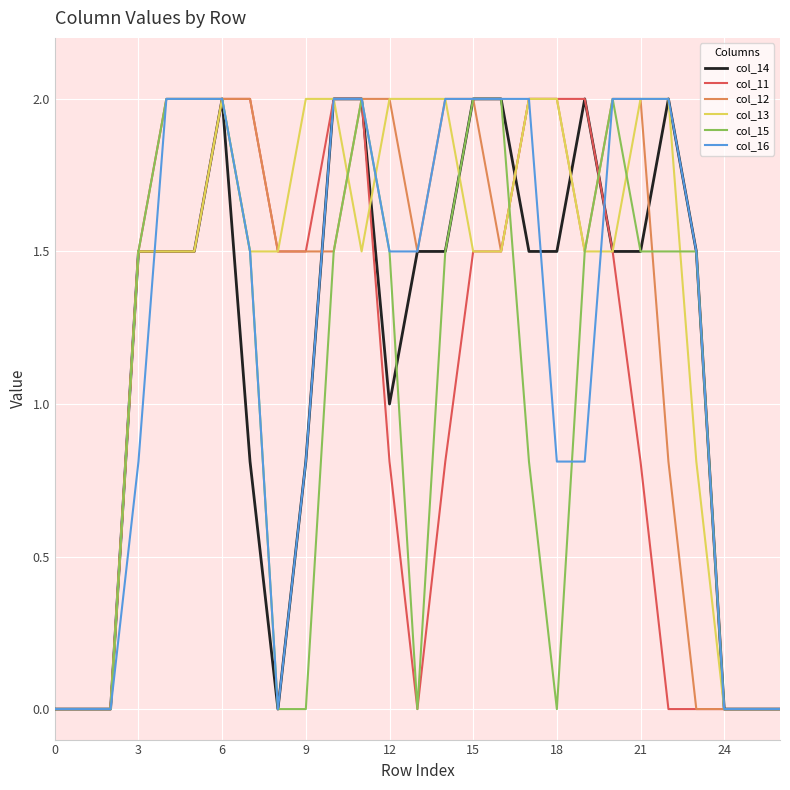

What is the greatest value displayed?

2.0